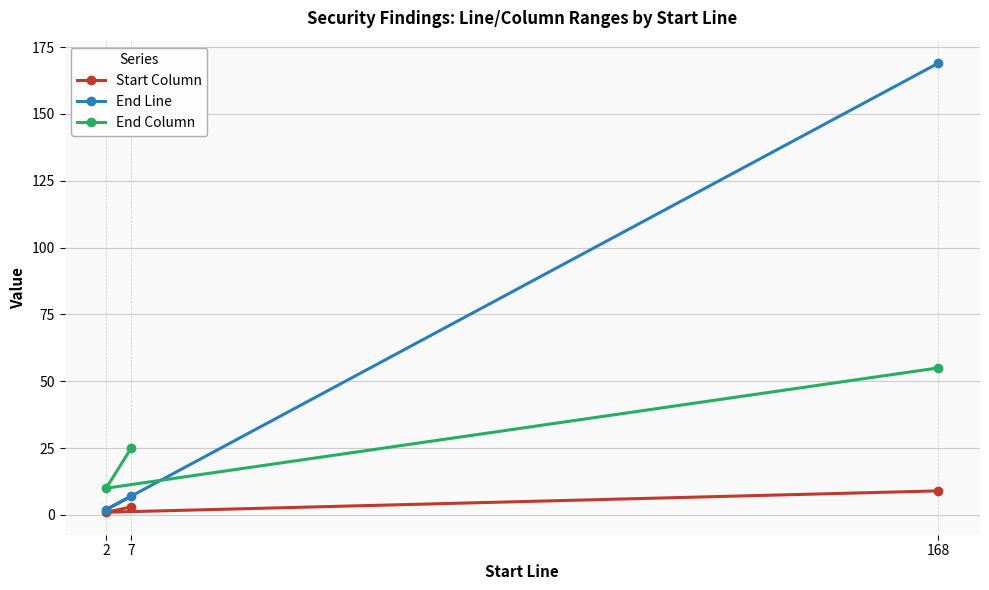

Which series has the largest total across all categories?

End Line